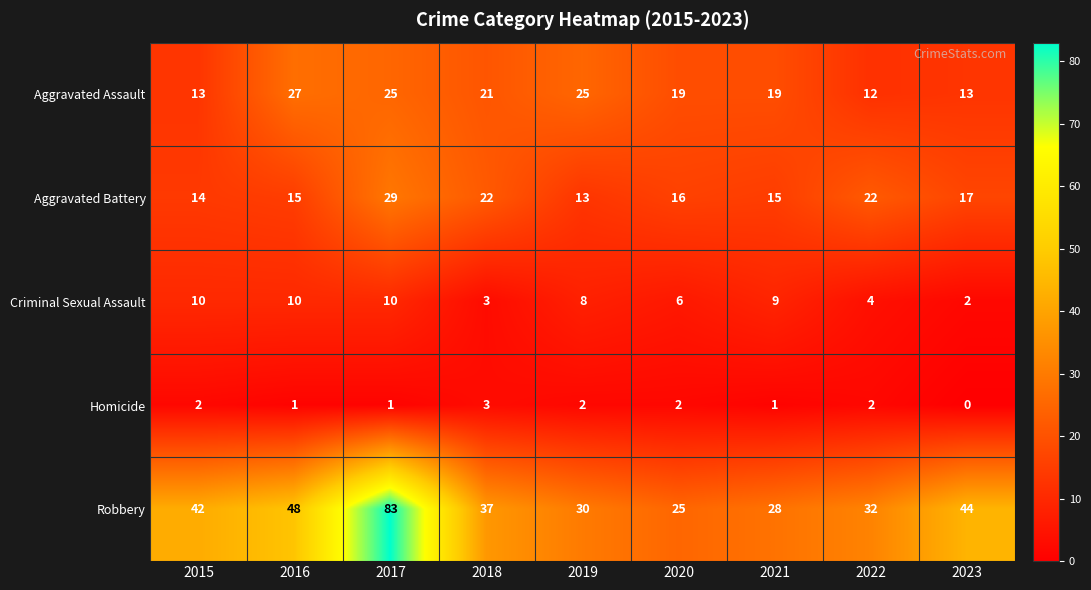

Which label corresponds to the smallest value in the chart?

2023